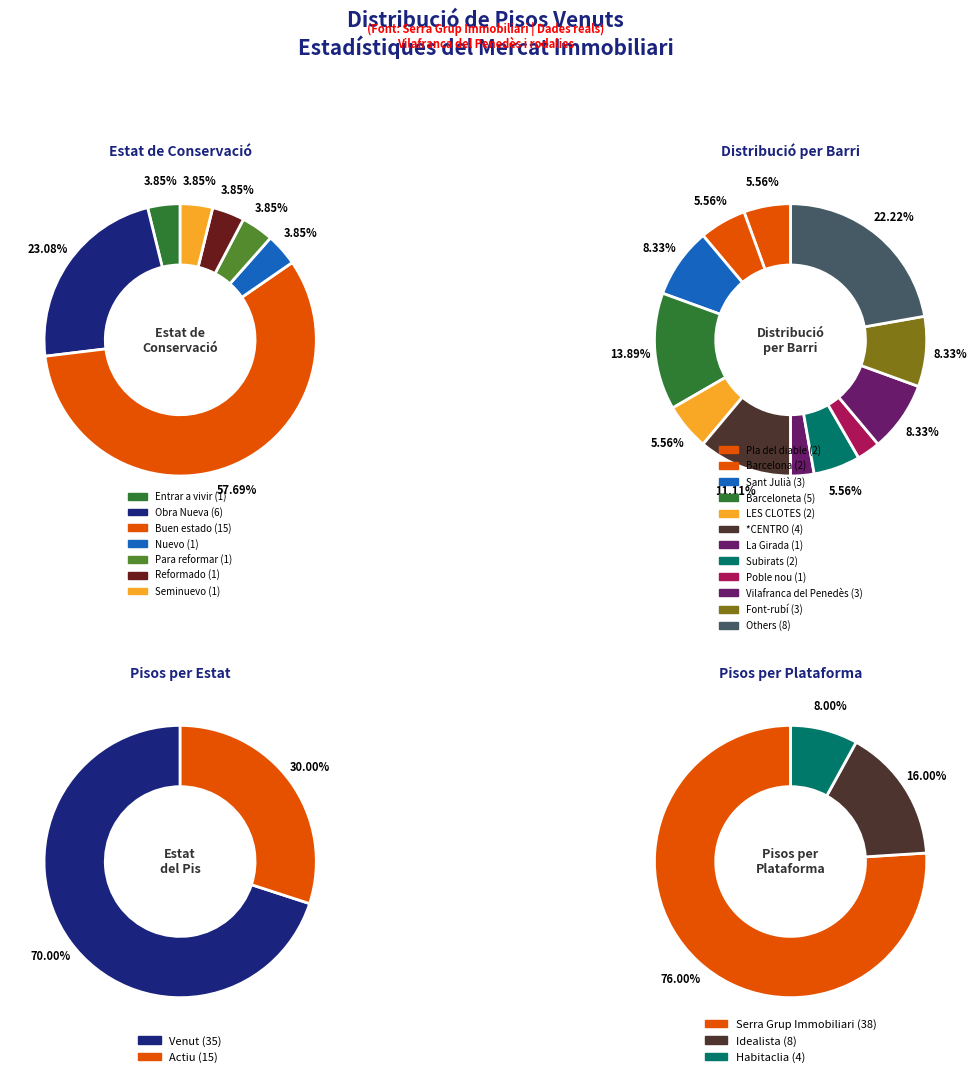

What percentage is the Para reformar slice, to the nearest percent?

4%